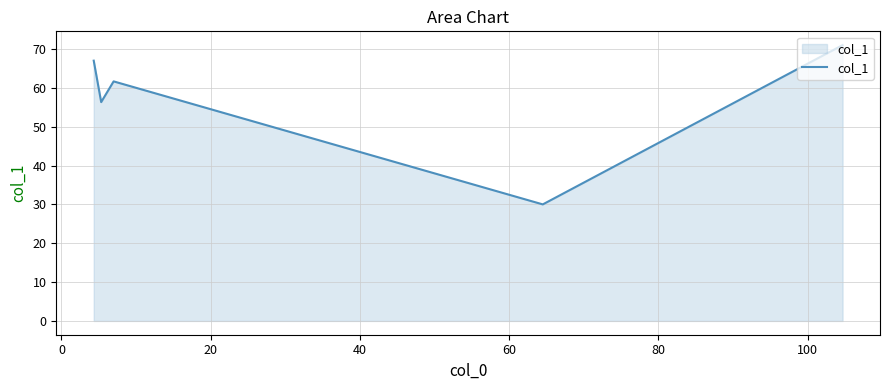

Does the chart display data point markers on the line(s)?

No